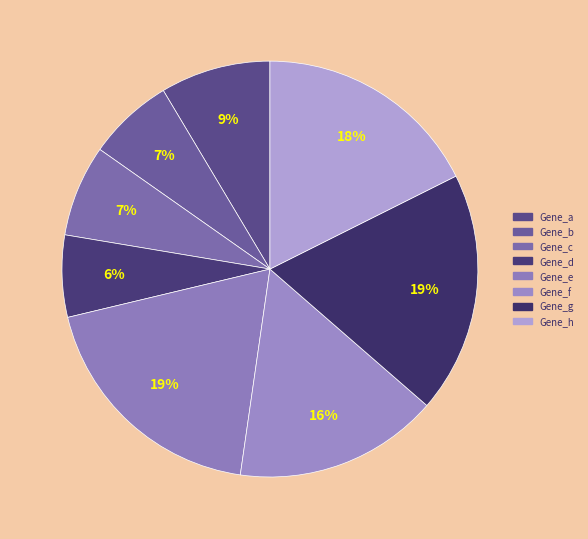

Count the number of slices in the pie.

8